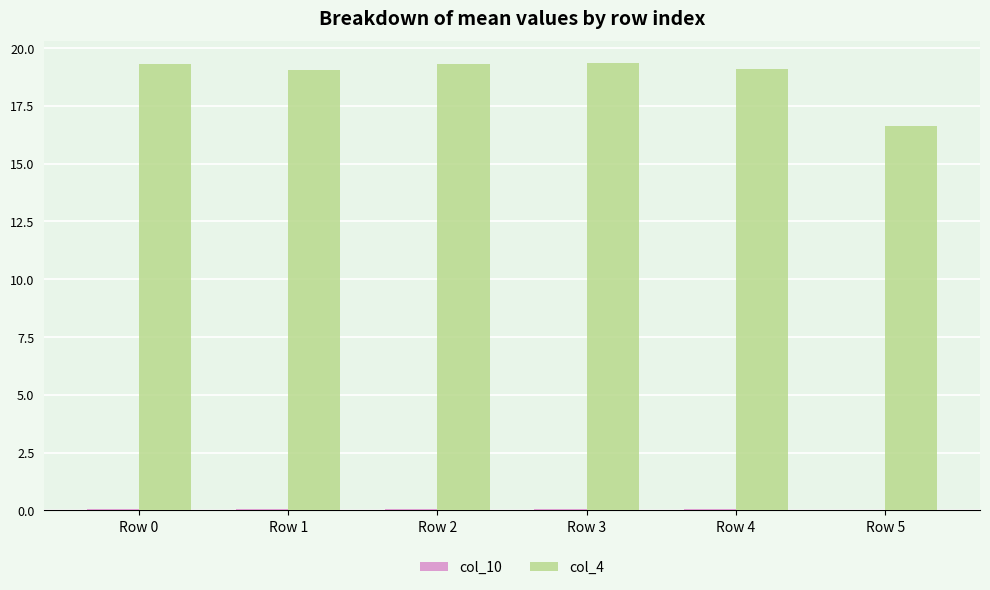

What is the highest value of the col_4 series?

19.3